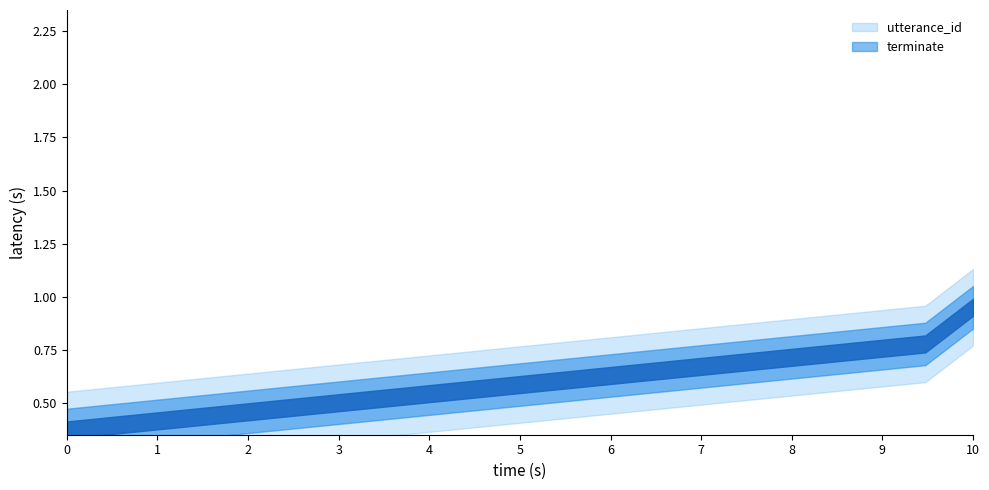

True or false: terminate and utterance_id intersect in this chart.

False